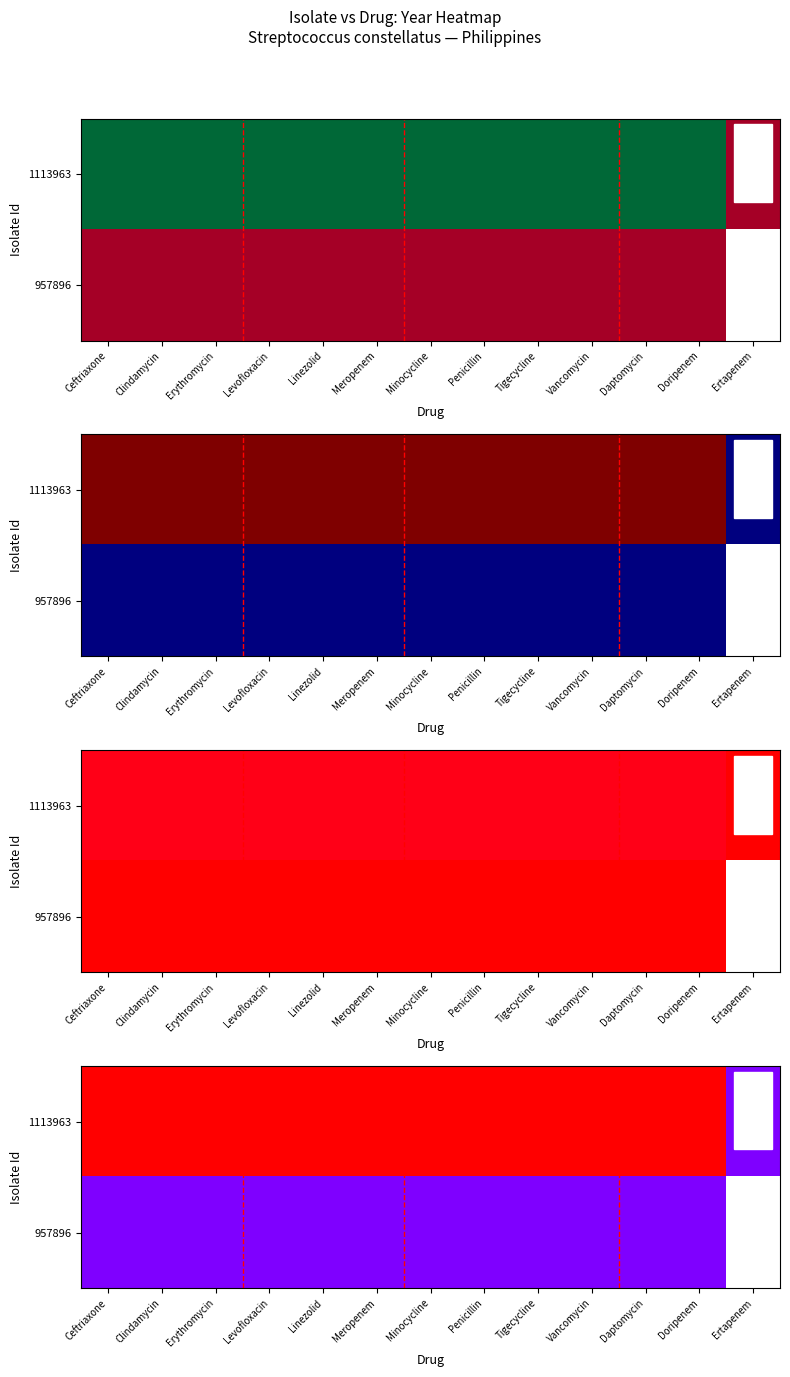

What is the greatest value displayed?

2014.0